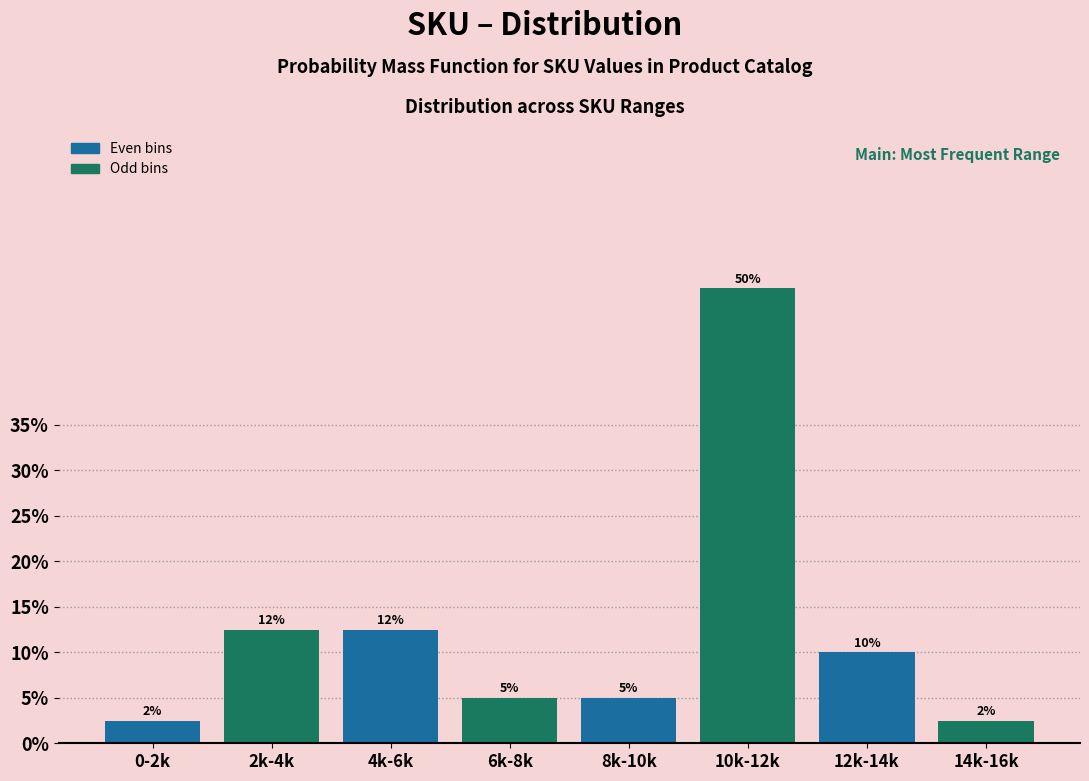

What is the smallest value displayed?

2.5